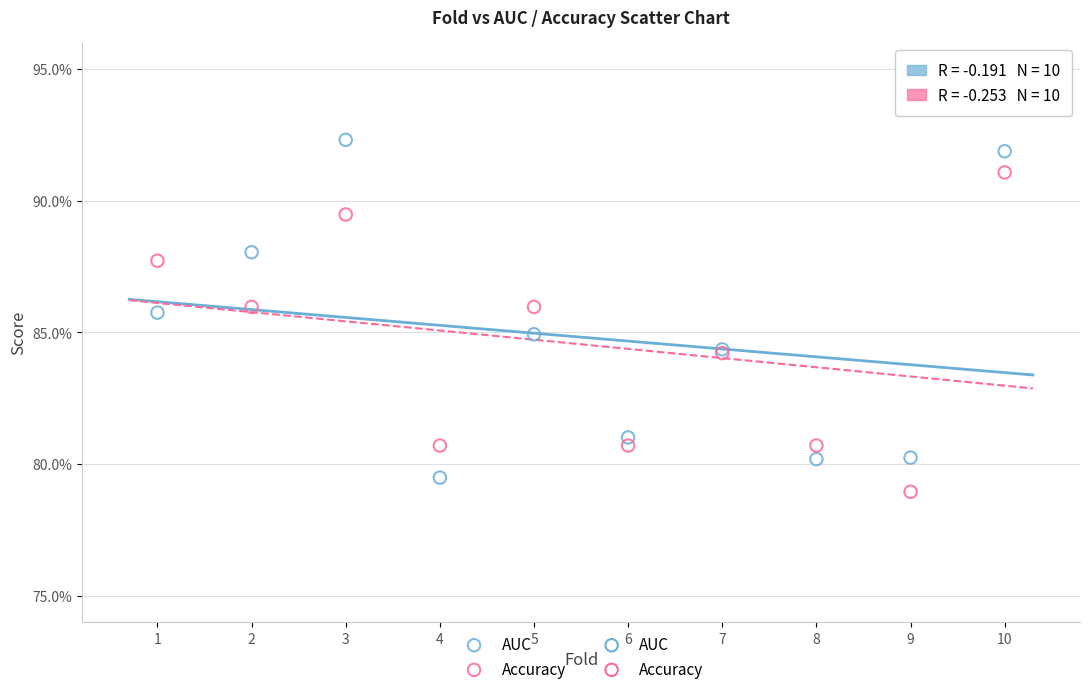

Which series reaches the minimum Y coordinate?

Accuracy